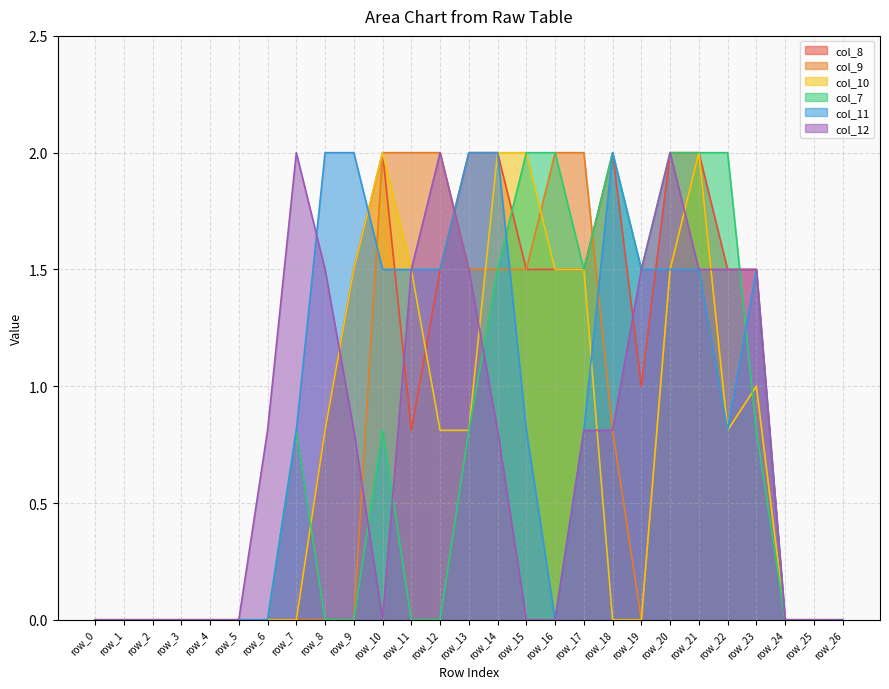

Which series has the largest total across all categories?

col_8